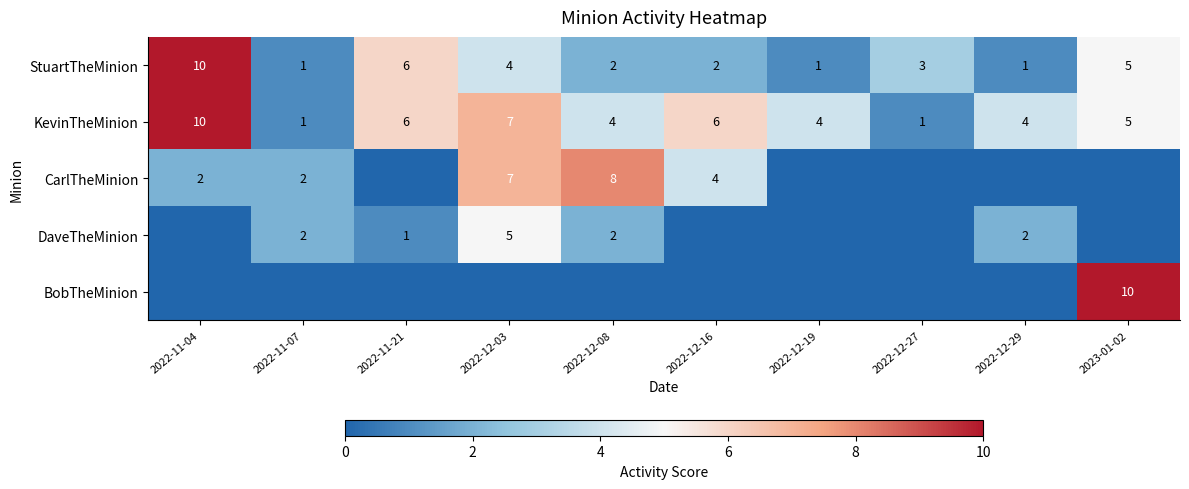

Which category has the highest value in the StuartTheMinion series?

2022-11-04